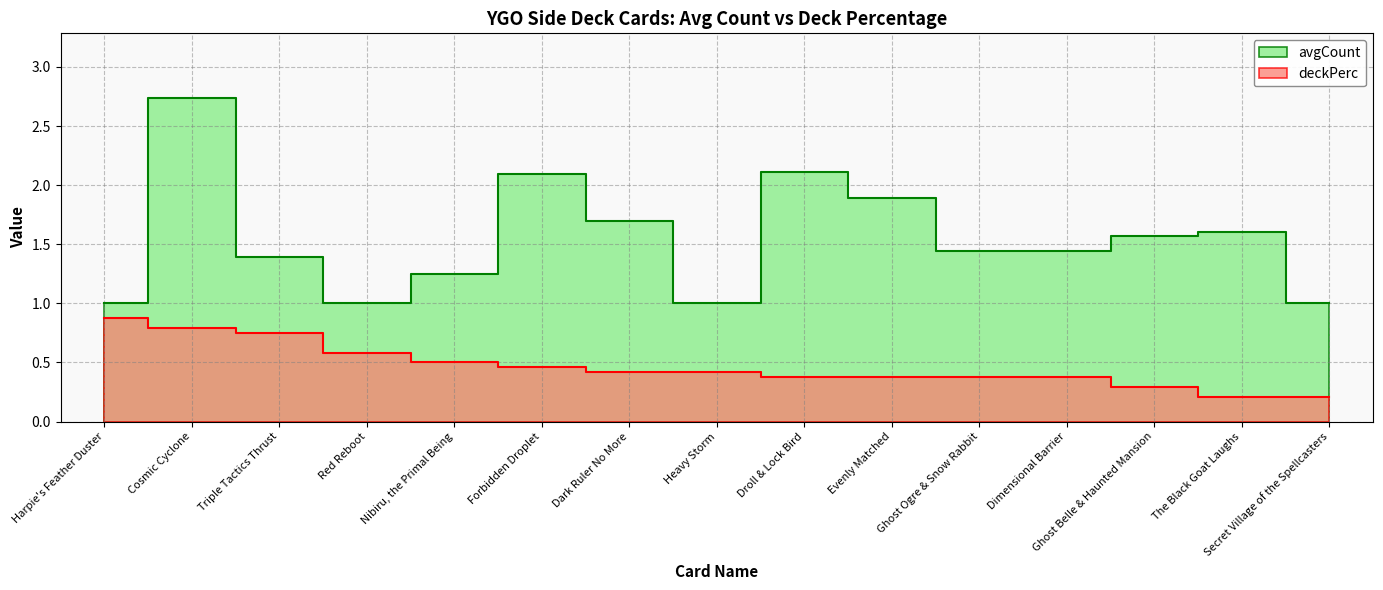

What value does the deckPerc series have at Droll & Lock Bird?

0.4